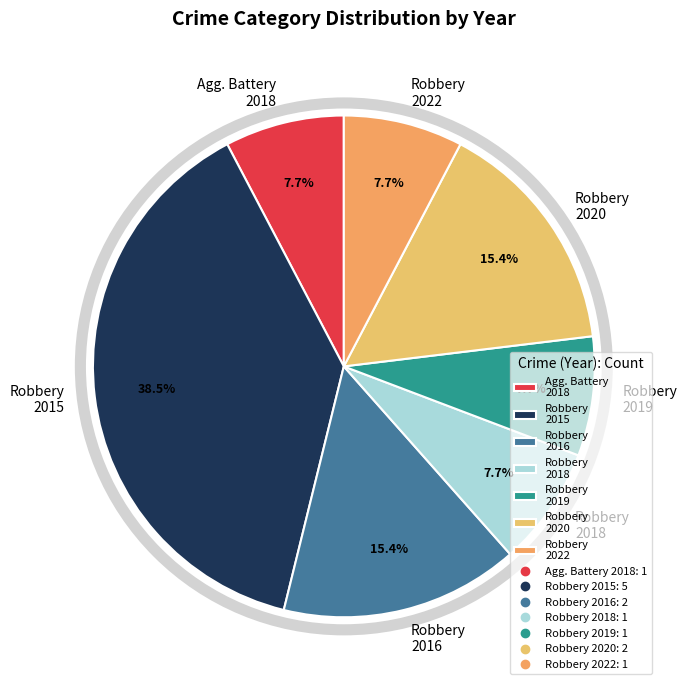

How many slices are in this pie chart?

7